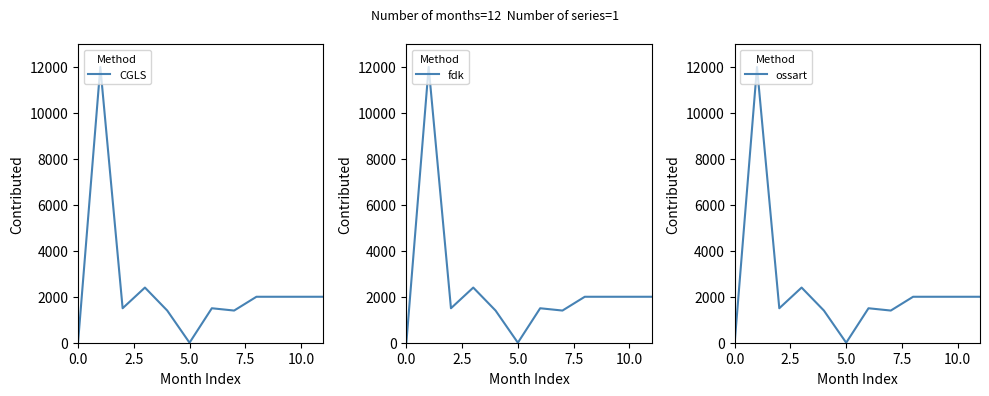

What position from the left is 11?

12